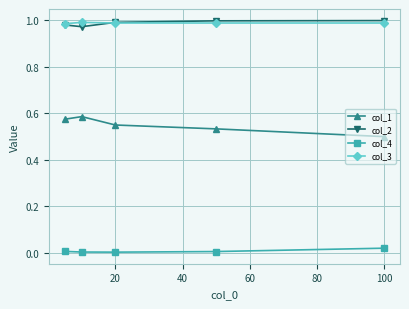

True or false: col_1 and col_4 cross at least once.

False